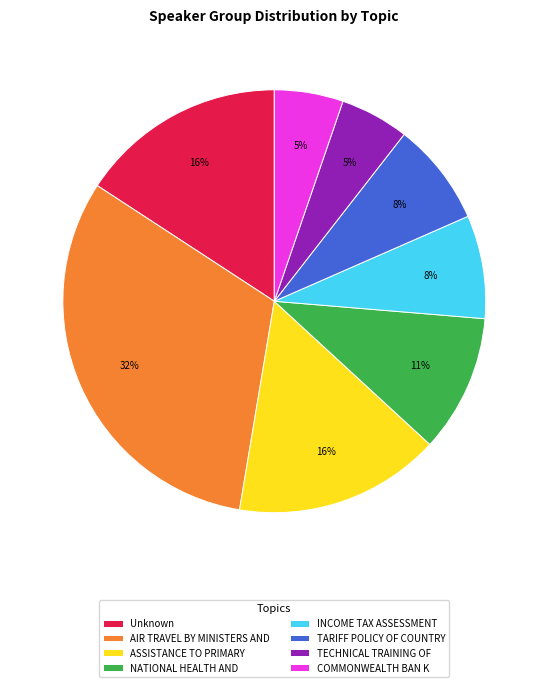

How many slices are in this pie chart?

8